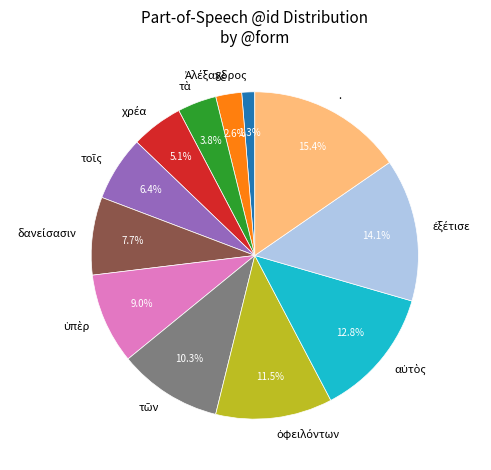

Is there a majority slice in this chart?

No